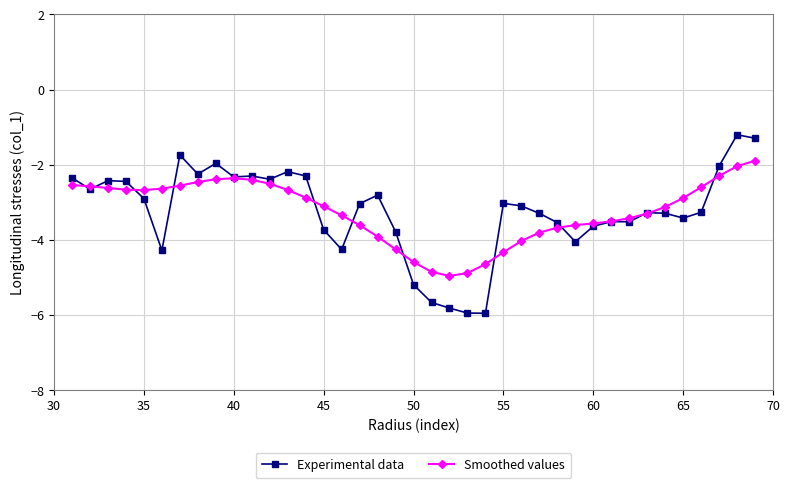

Rank the series by their maximum value, from lowest to highest.

Smoothed values, Experimental data